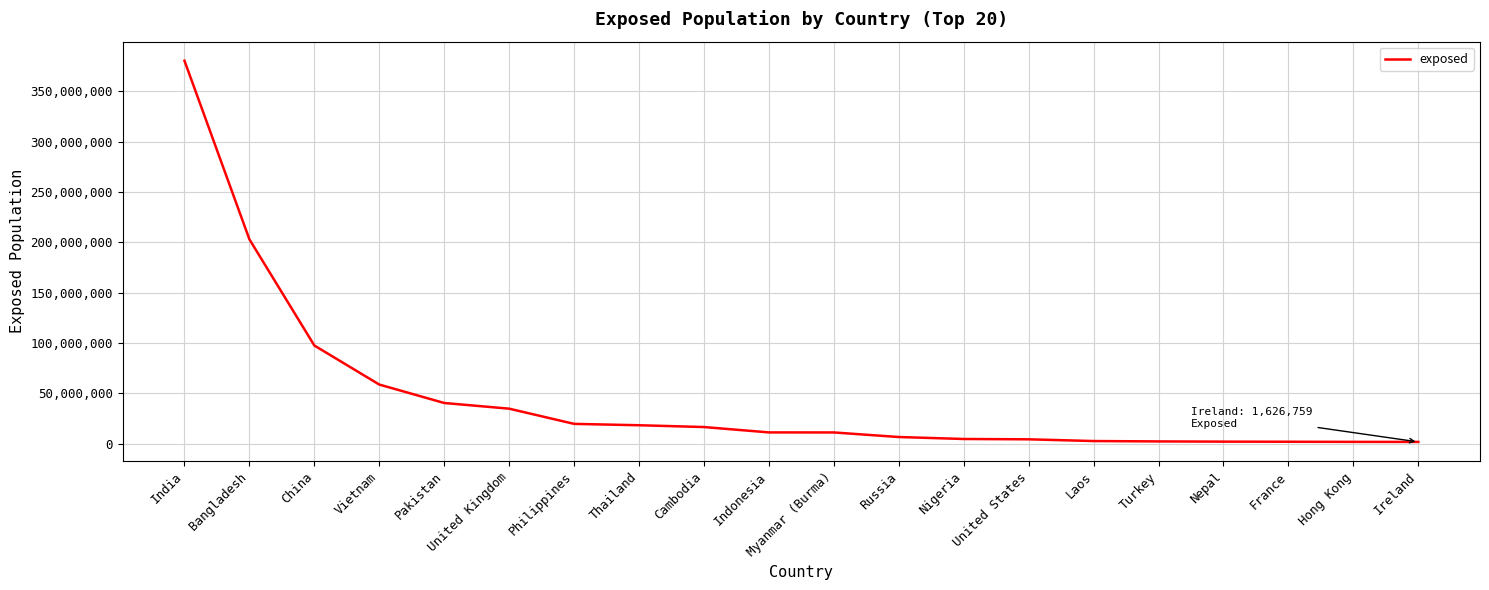

True or false: the data shows 58635673.4 at Vietnam.

True